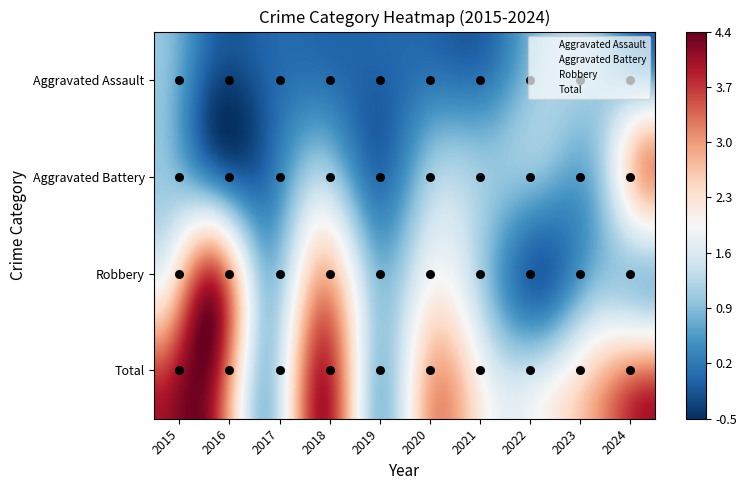

What is the difference between the Aggravated Battery values at 2024 and 2017?

3